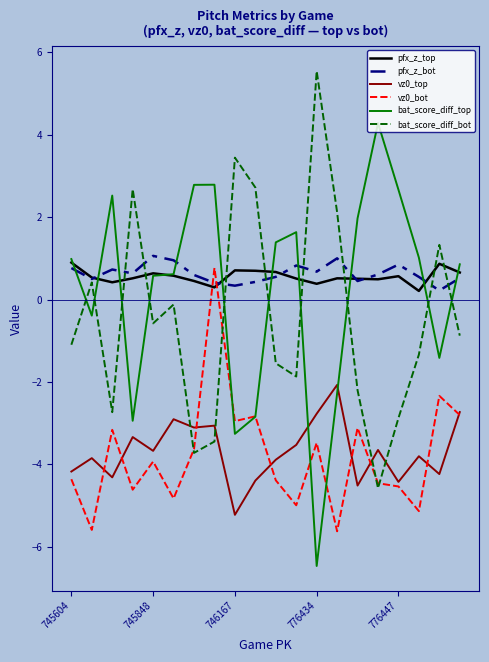

Which series ends up on top after the final intersection of pfx_z_top and vz0_bot?

pfx_z_top